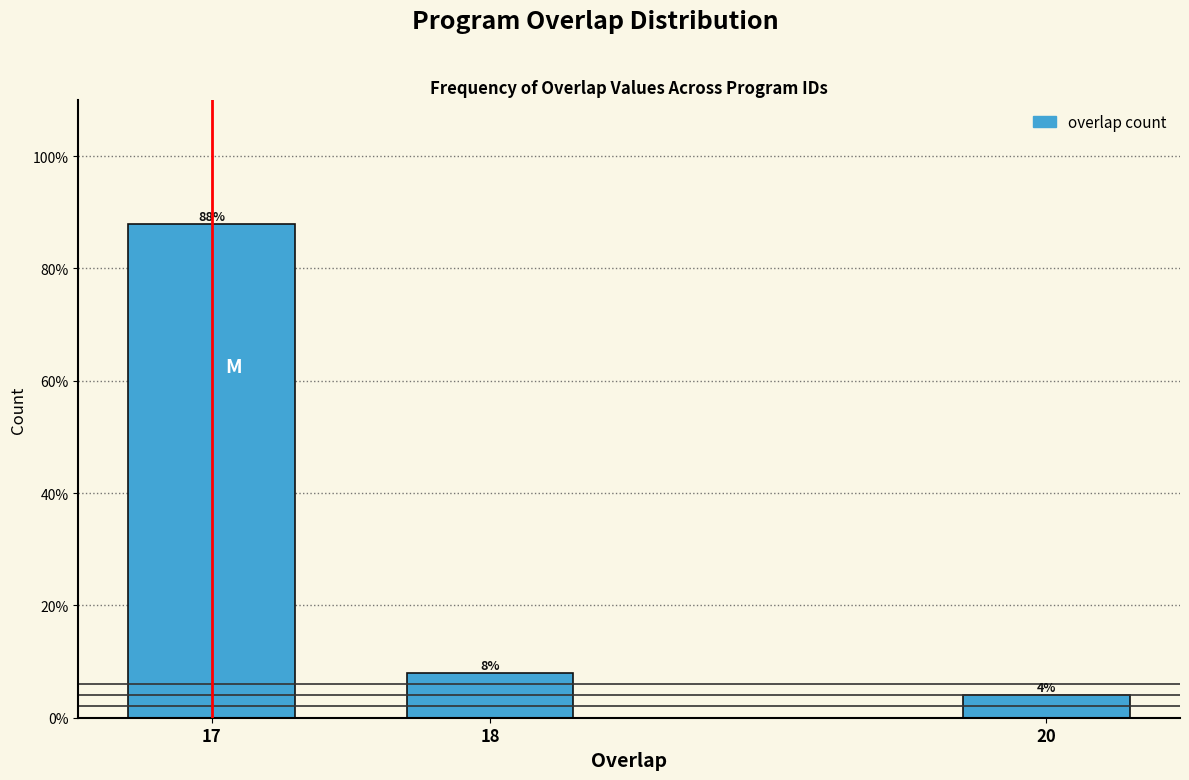

Reading right to left, what are all the values shown in this chart?

4	8	88